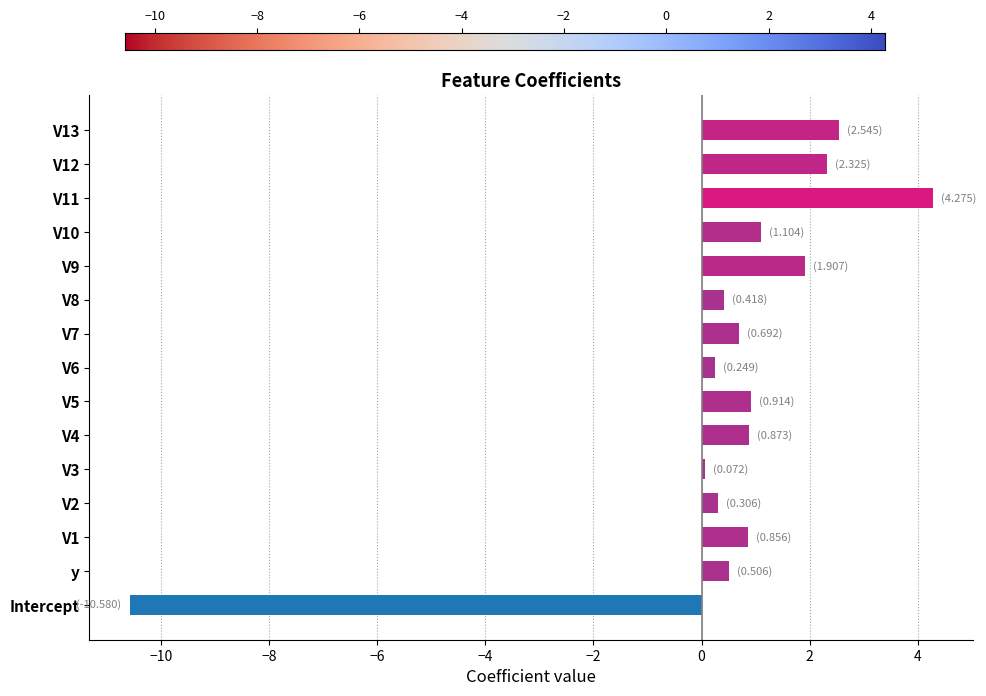

Which label corresponds to the largest value in the chart?

V11